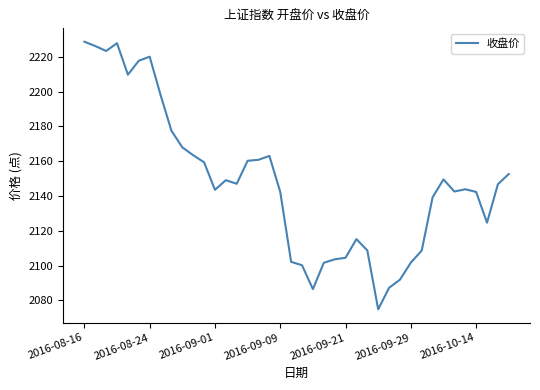

What is the greatest value displayed?

2228.8